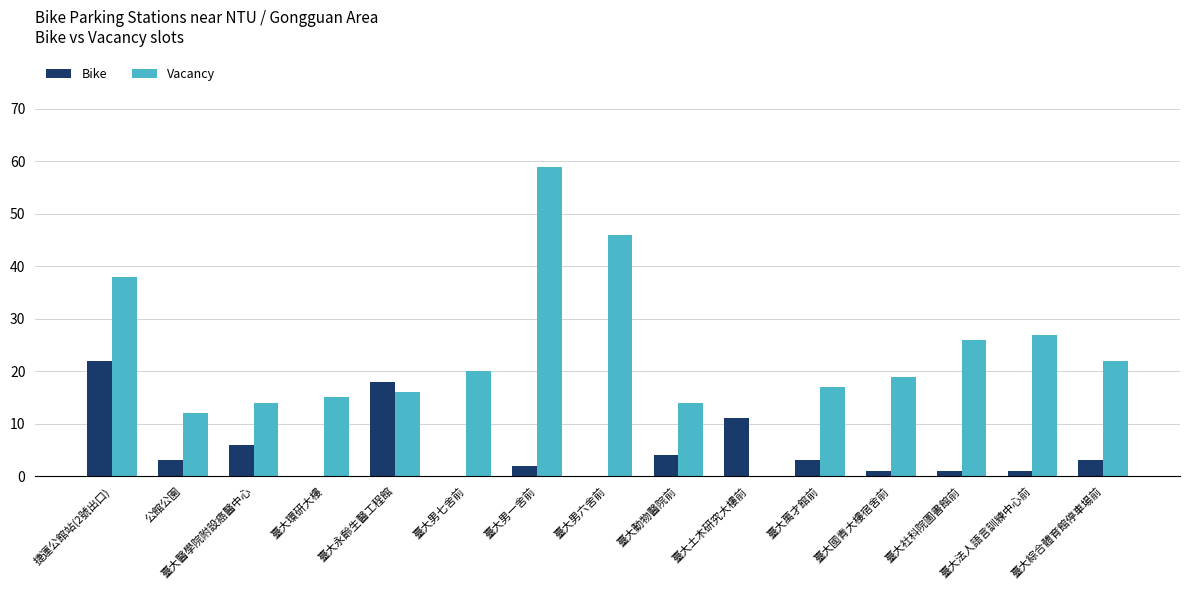

Is it true that Bike equals 1 at 臺大法人語言訓練中心前?

True